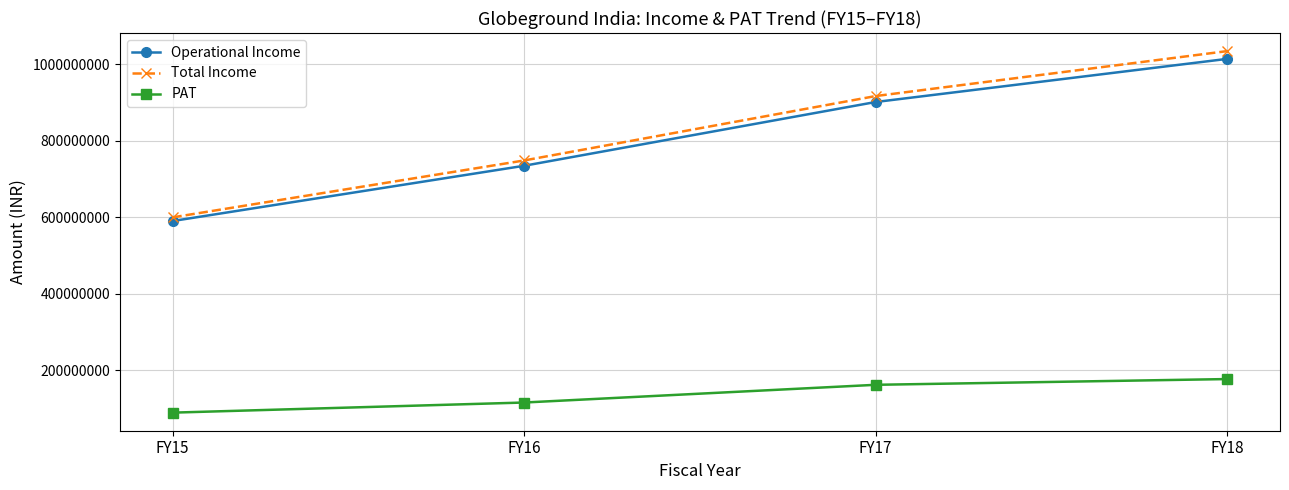

How many lines are shown in the chart?

3